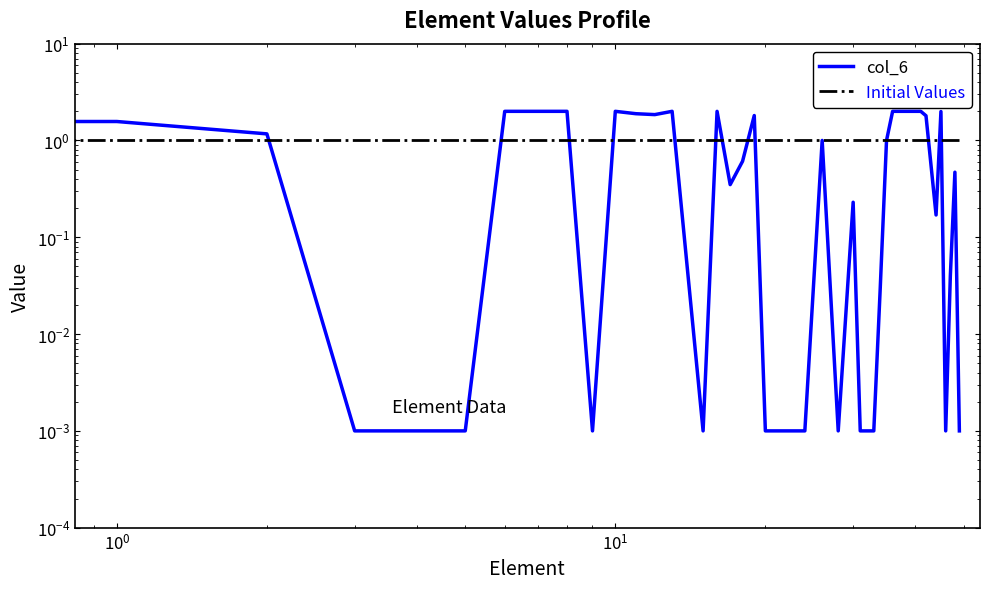

Is this an area chart (filled region under the line)?

No